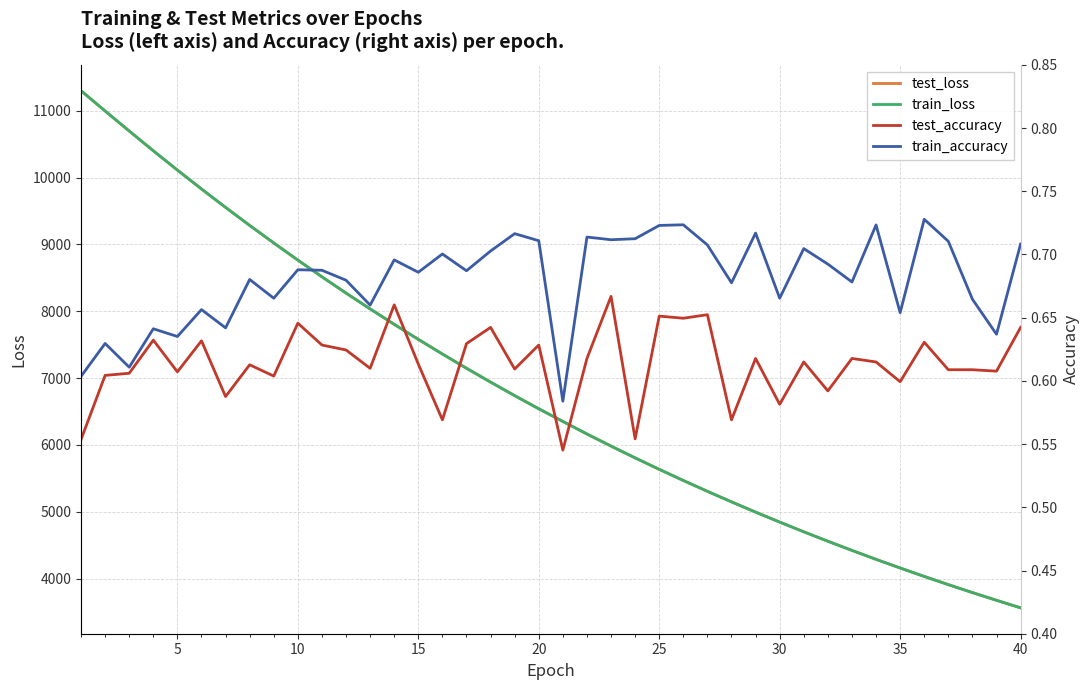

What is the sum of all test_accuracy values?

24.5